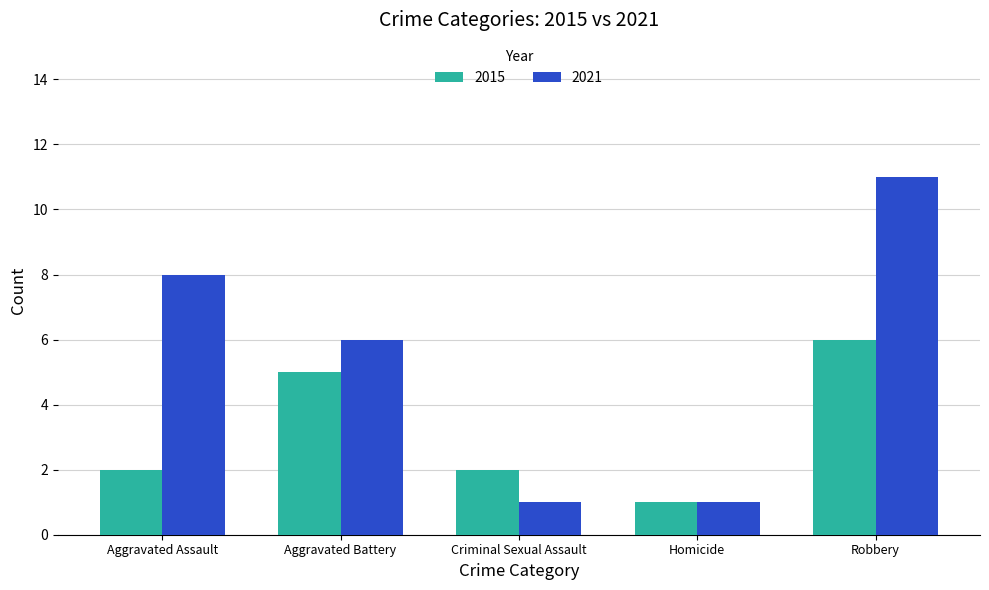

Rank the series by their average value, from lowest to highest.

2015, 2021